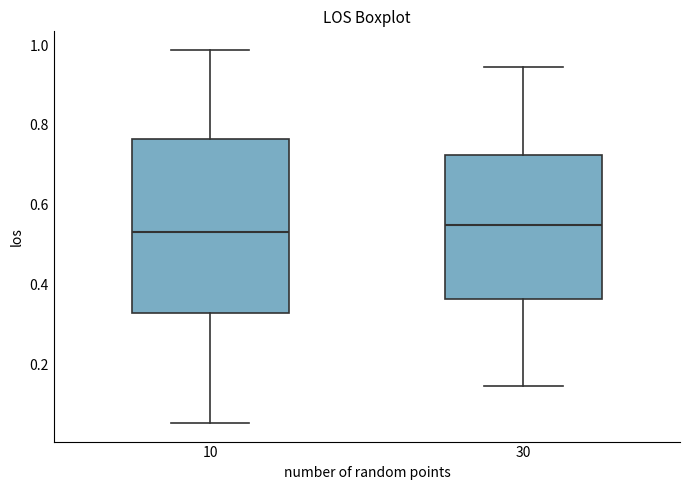

Comparing the boxes themselves (not the whiskers), which one is the tallest?

10